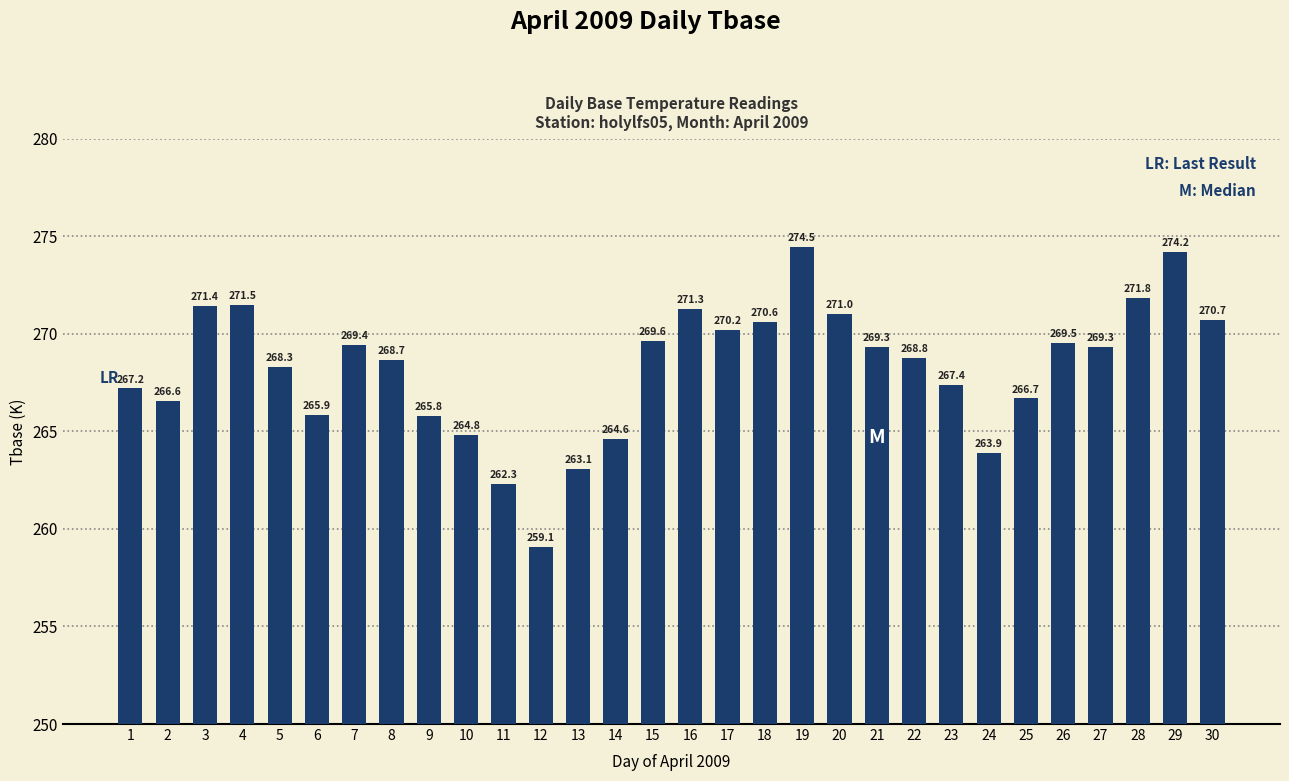

The chart shows a value of 153.1 at 15. True or false?

False